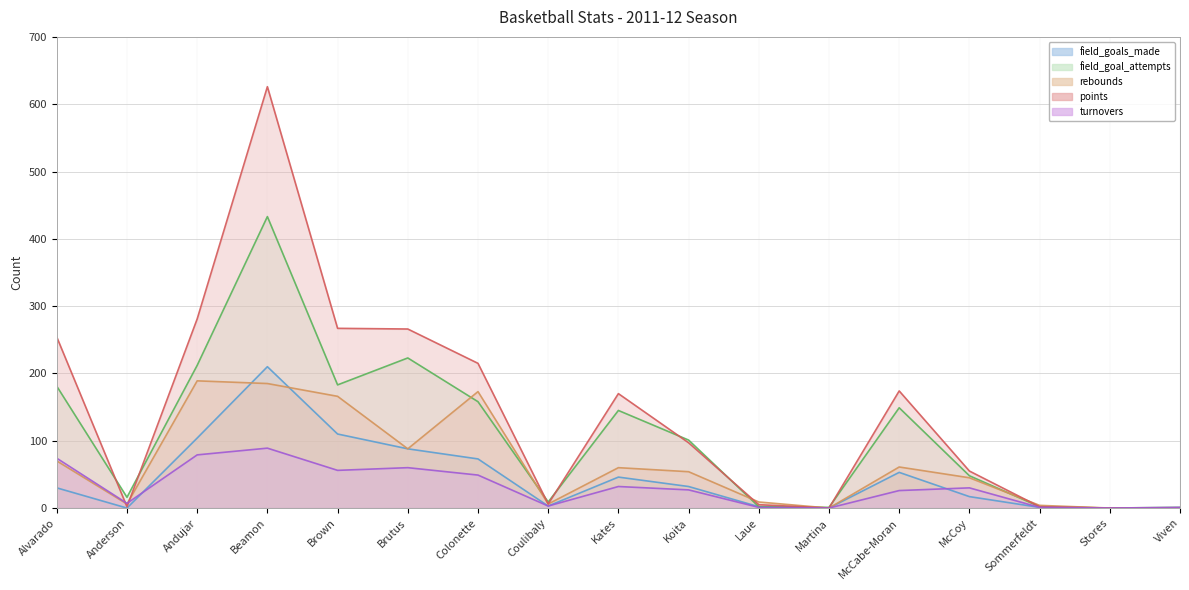

The turnovers series shows 32 at Kates. True or false?

True